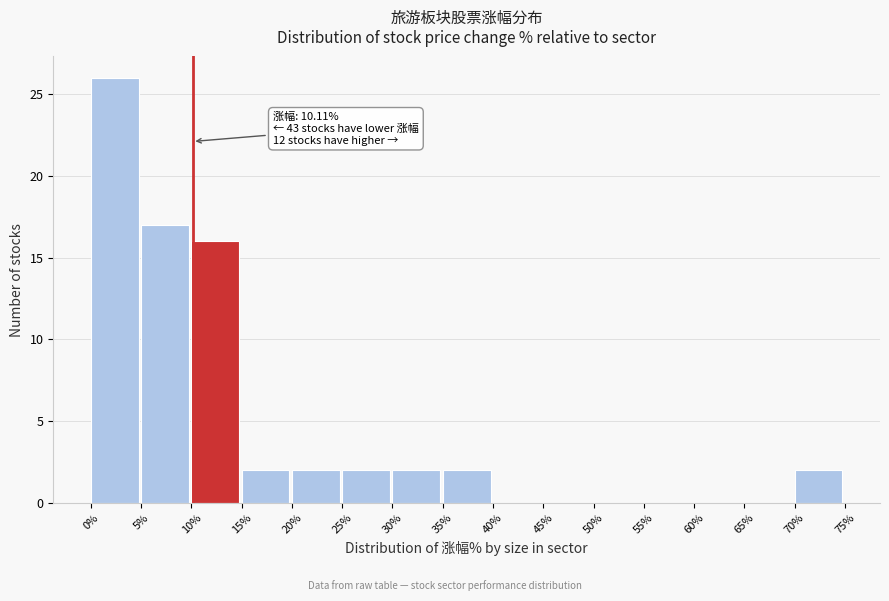

Which range on the x-axis has the tallest bar?

0% to 5%